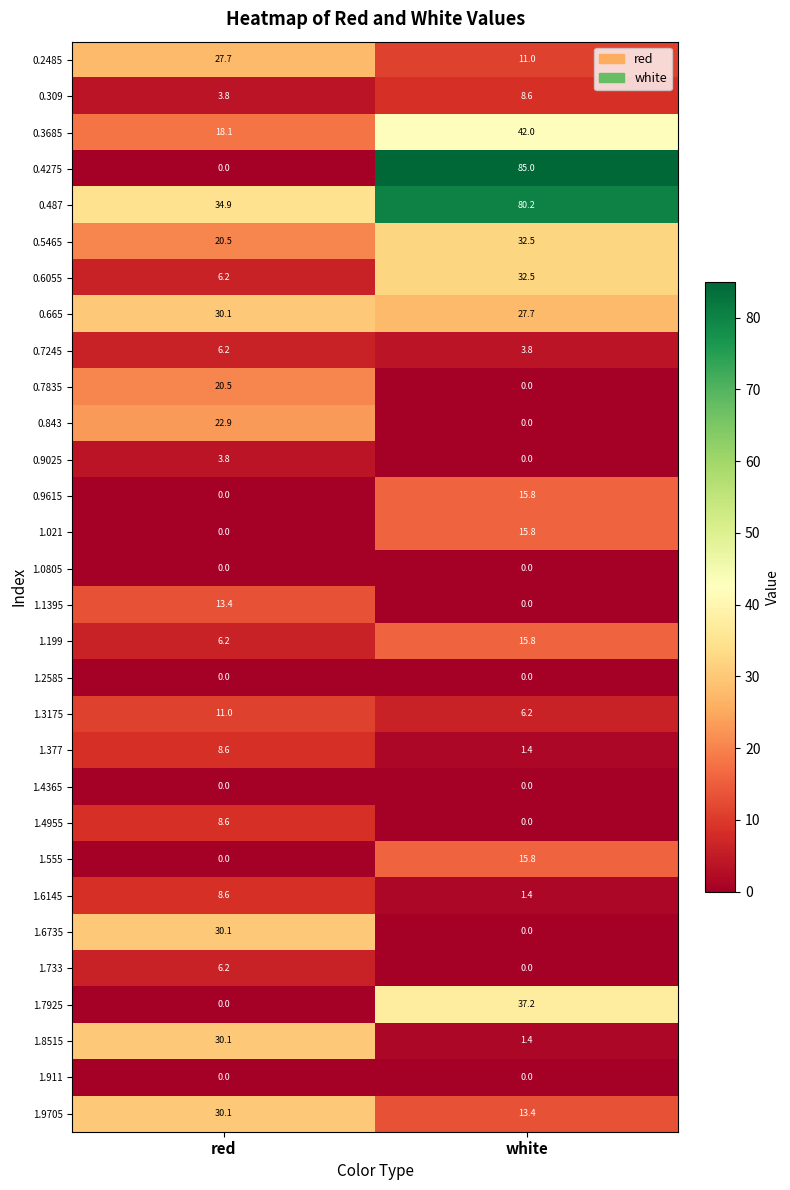

What is the total value across all series at red?

347.6